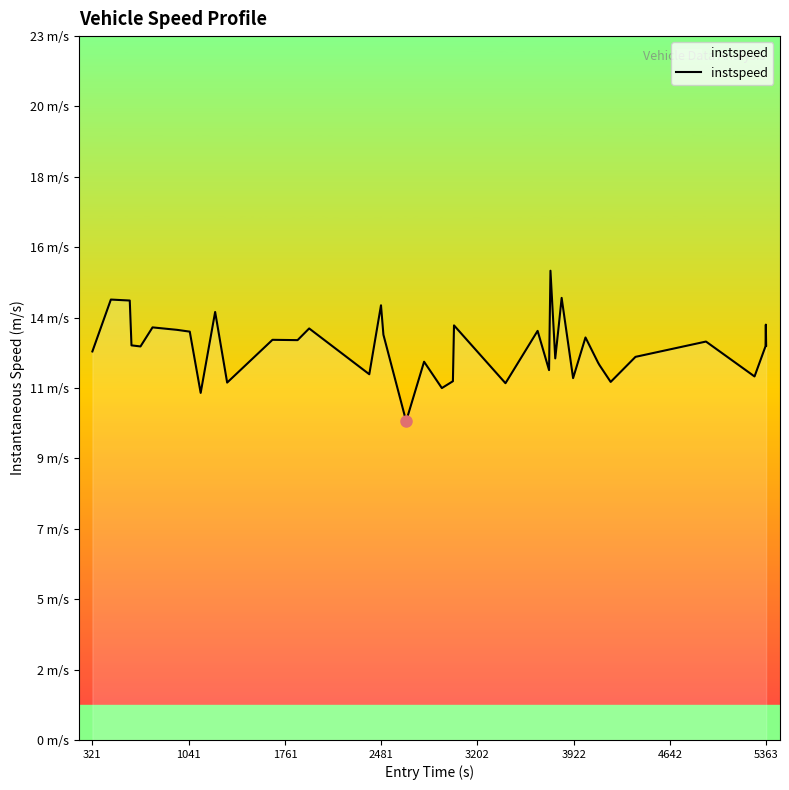

Does the chart display data point markers on the line(s)?

No